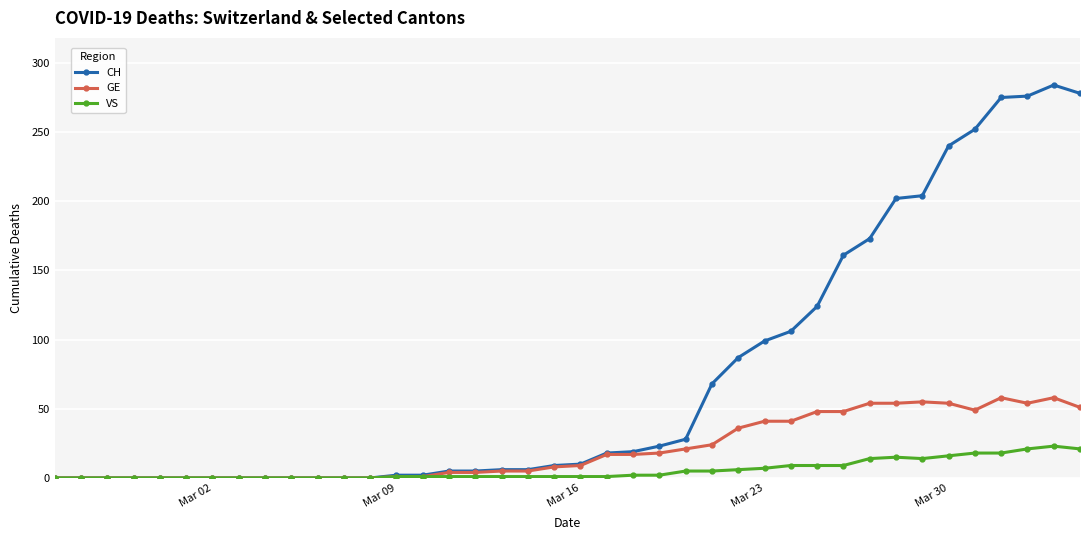

List the series in order of their overall mean, lowest first.

VS, GE, CH